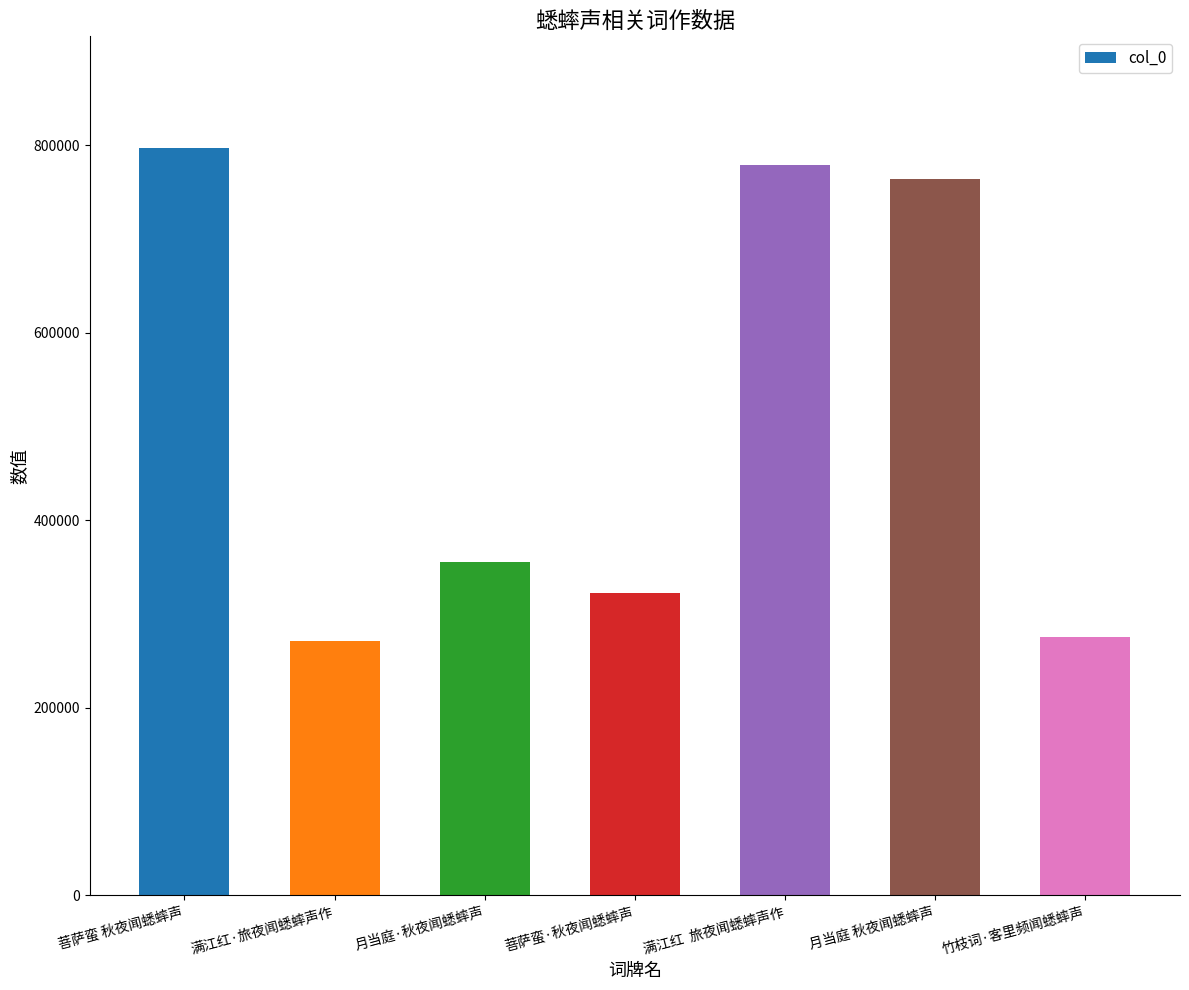

What is the maximum value shown in the chart?

796697